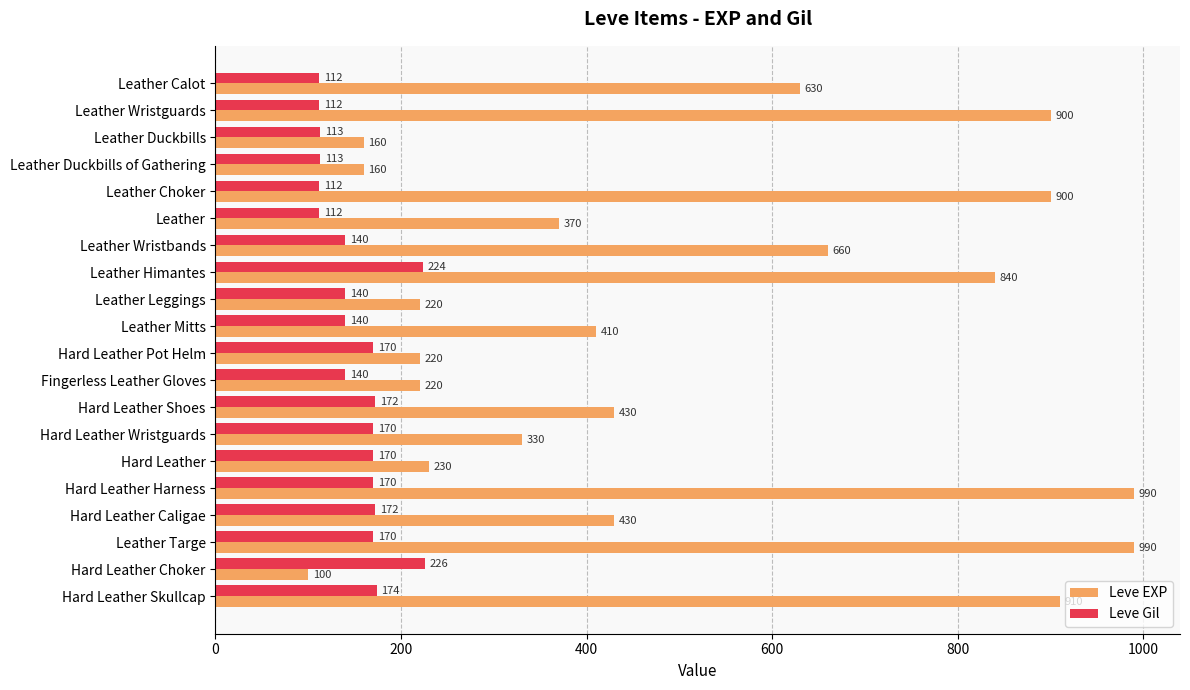

What value does the Leve EXP series have at Hard Leather Shoes, to the nearest 100?

400